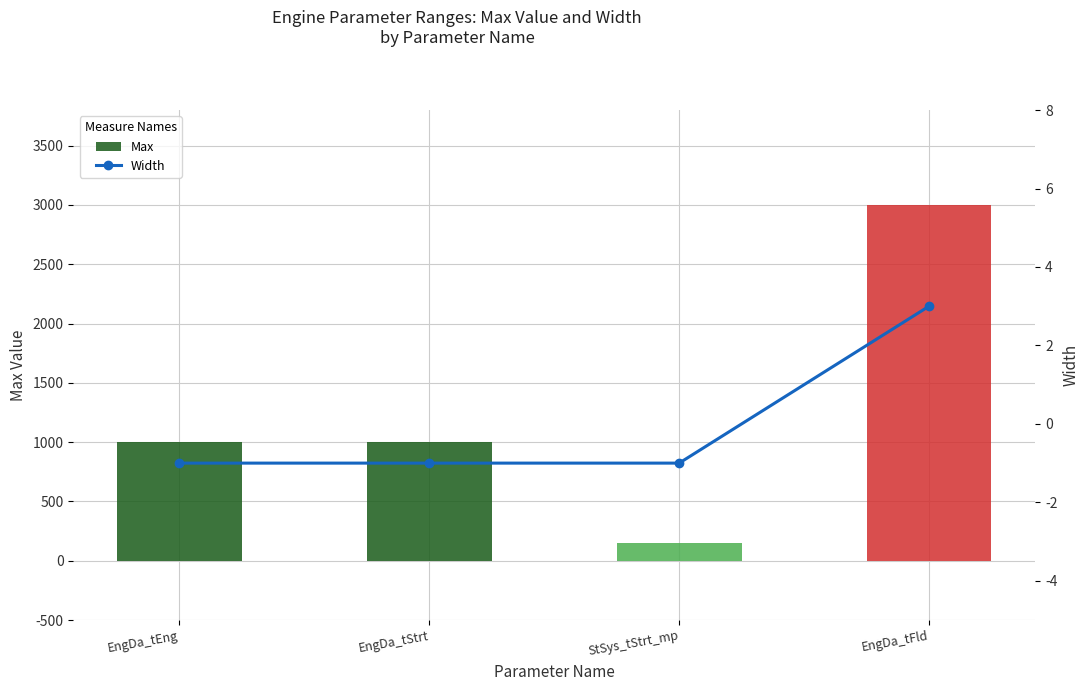

Which series has the largest range (max minus min)?

Max